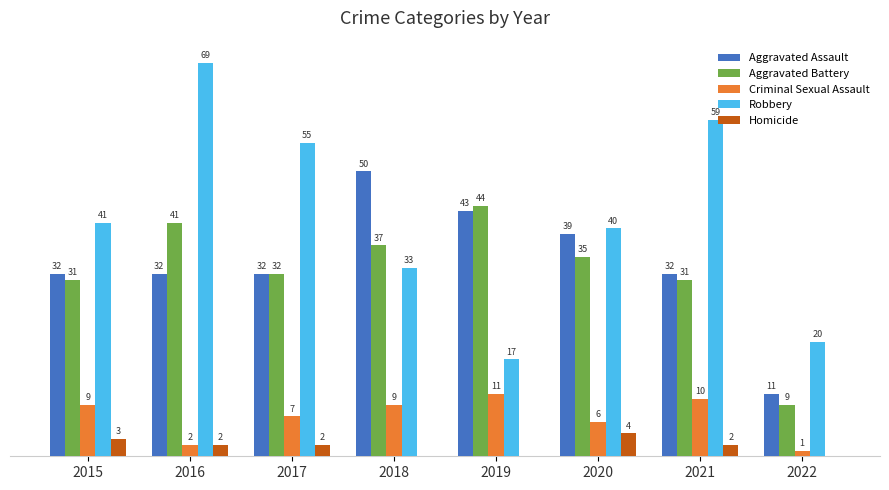

Is the value of Homicide at 2020 greater than the value of Criminal Sexual Assault at 2016?

Yes